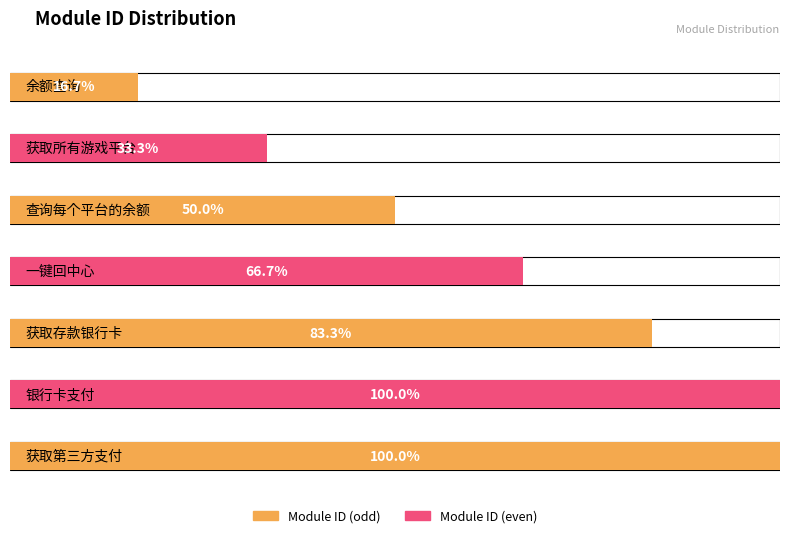

Which has a higher value, 获取存款银行卡 or 余额查询?

获取存款银行卡